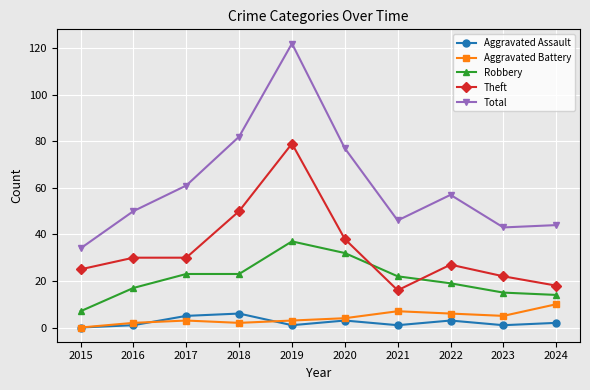

Rank the series by their maximum value, from highest to lowest.

Total, Theft, Robbery, Aggravated Battery, Aggravated Assault